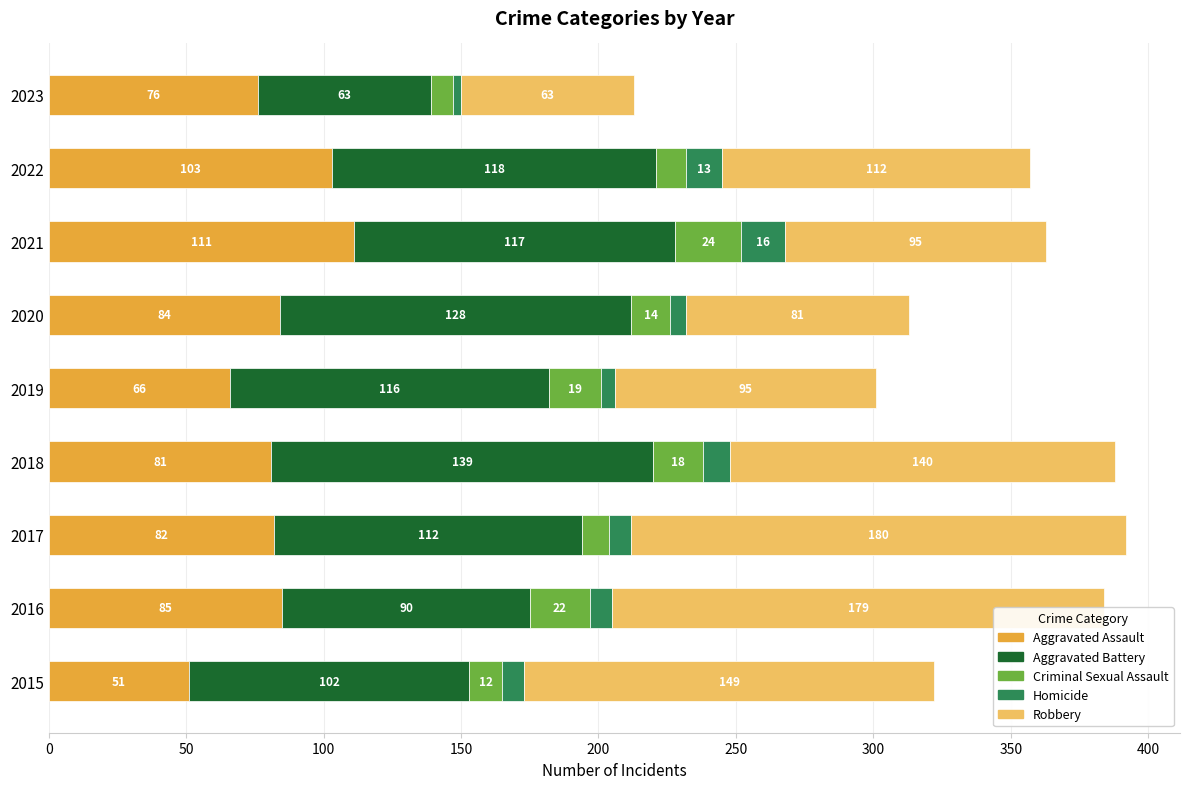

Count the number of data series in this chart.

5